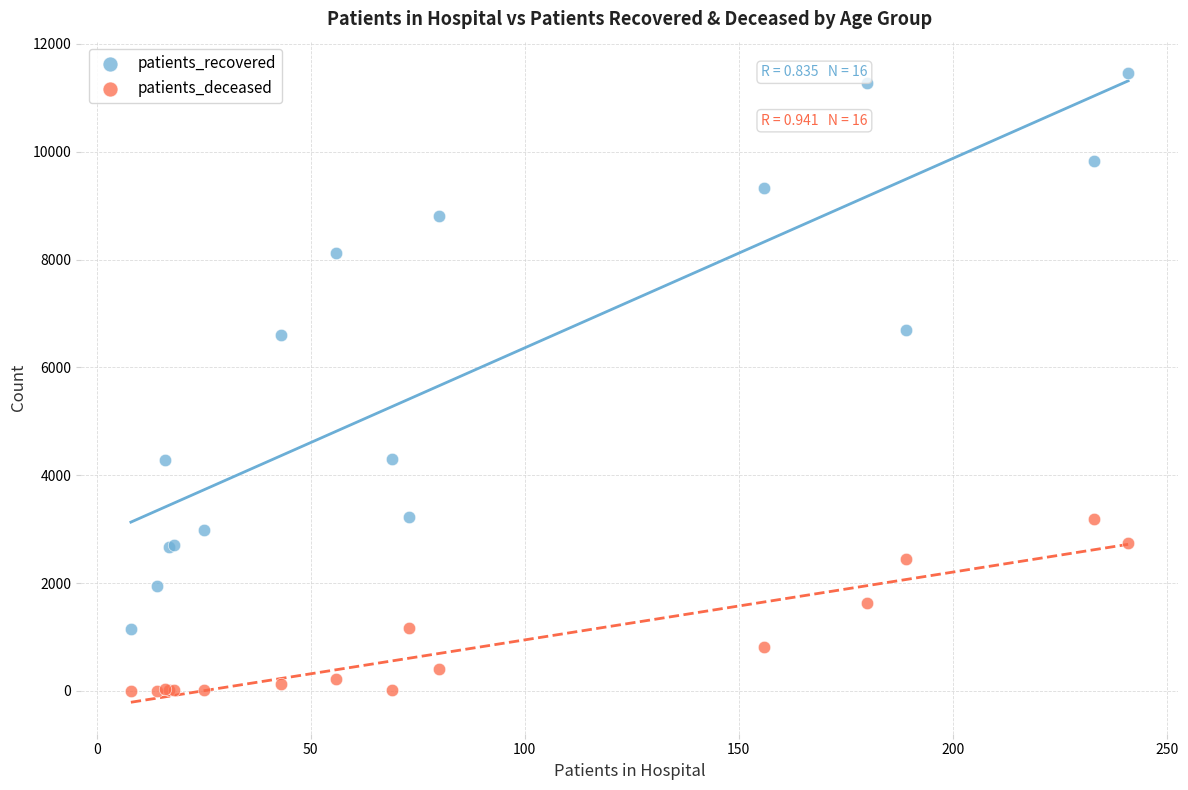

What is the X range (max minus min) for the scatter plot?

233